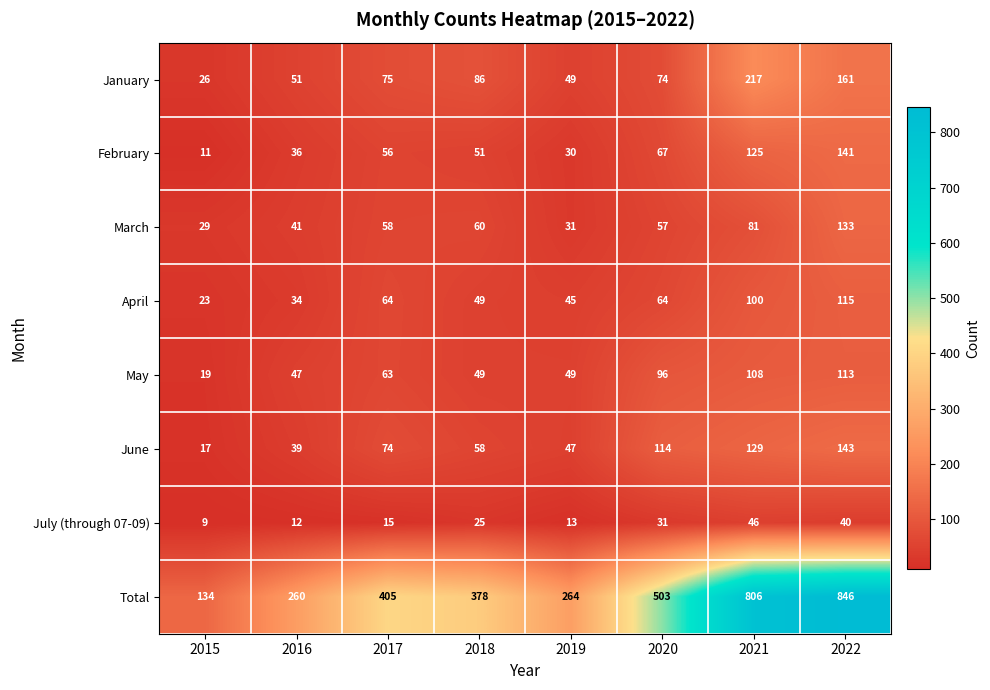

At which label is March closest to 81?

2021